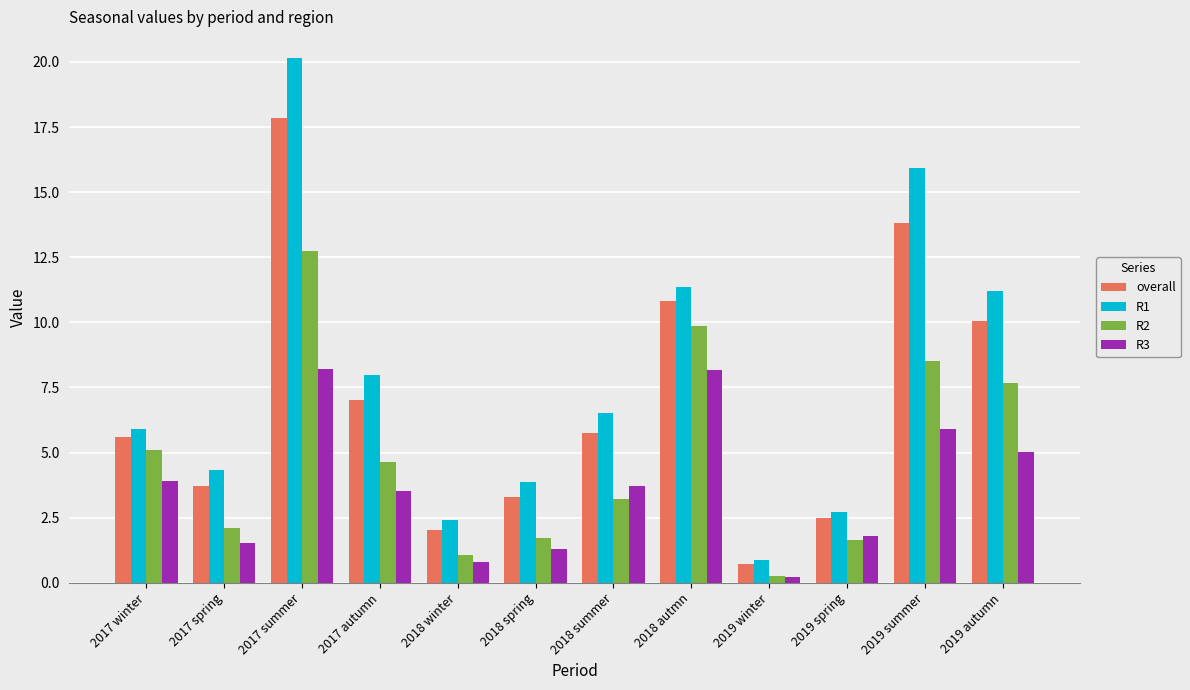

Which series has the largest total across all categories?

R1